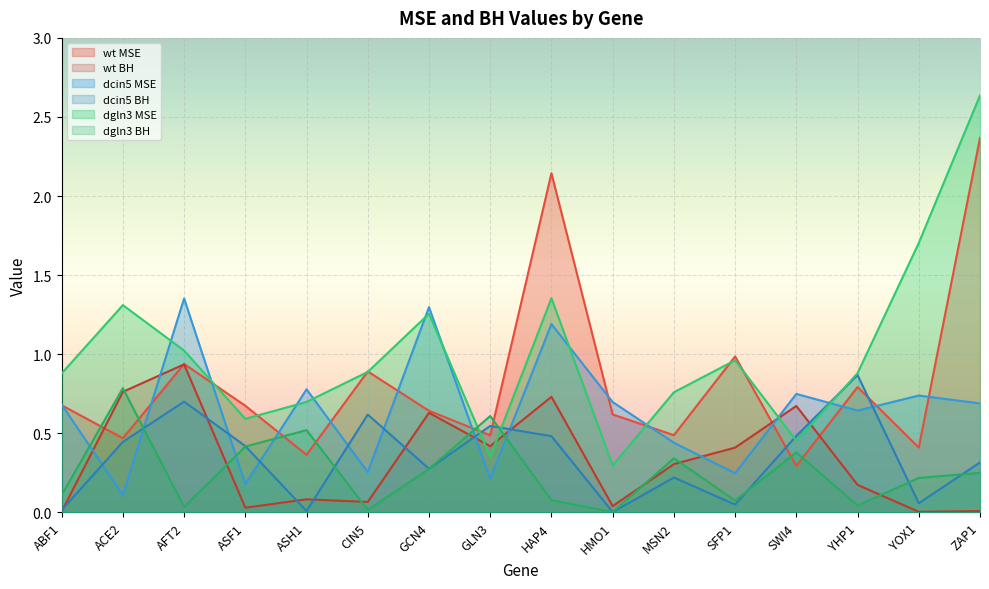

True or false: dgln3 BH and dgln3 MSE cross at least once.

True